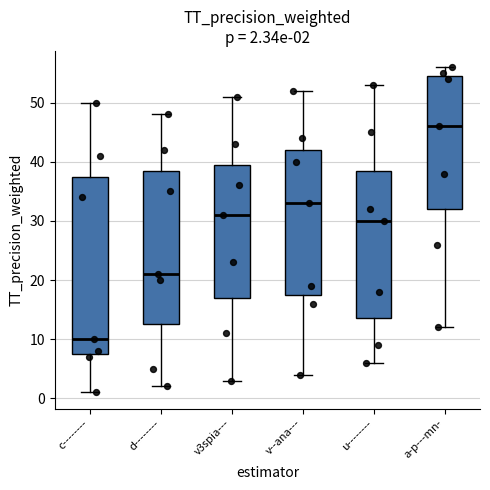

Which box has the lowest median line?

c--------